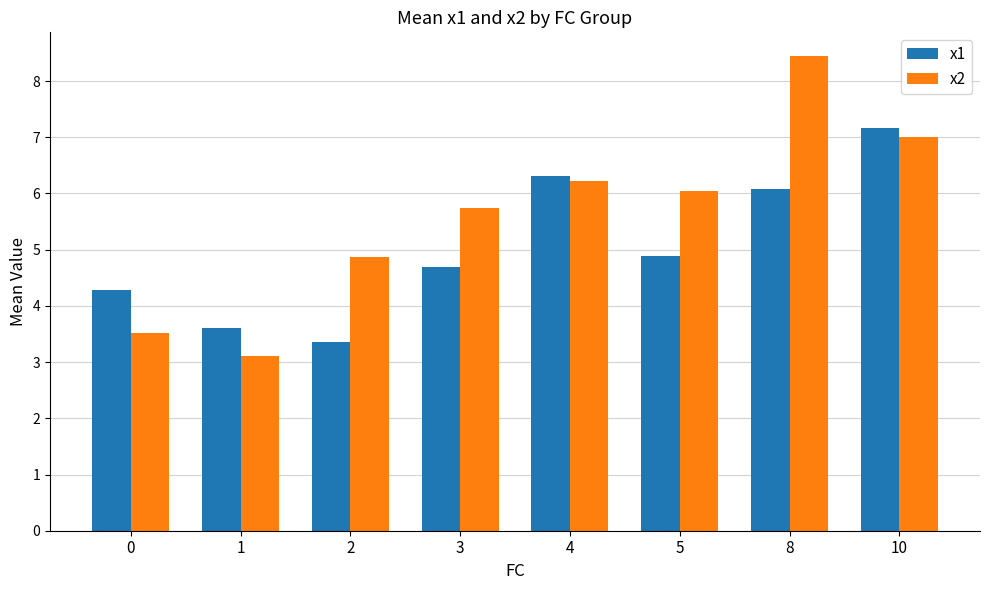

Reading left to right, what are all the values shown in this chart?

x1: 0=4.3	1=3.6	2=3.4	3=4.7	4=6.3	5=4.9	8=6.1	10=7.2
x2: 0=3.5	1=3.1	2=4.9	3=5.7	4=6.2	5=6.0	8=8.4	10=7.0